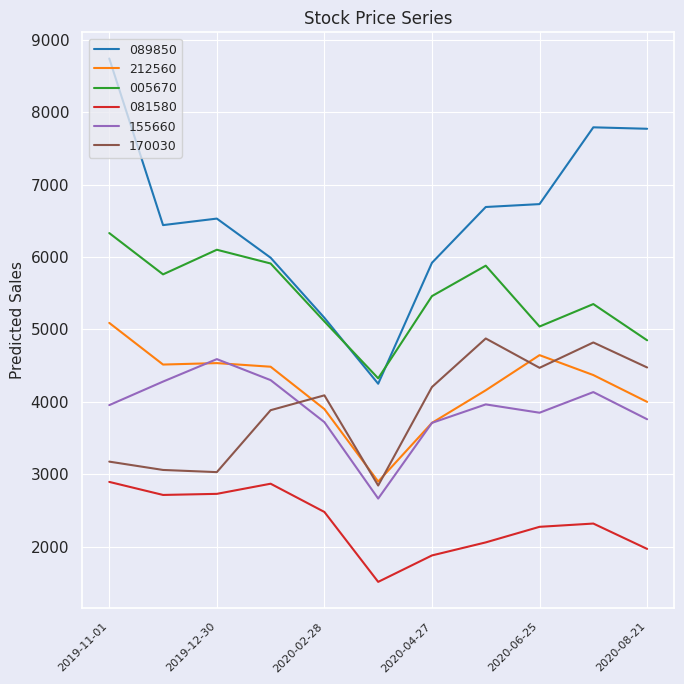

Which series has the largest total across all categories?

089850